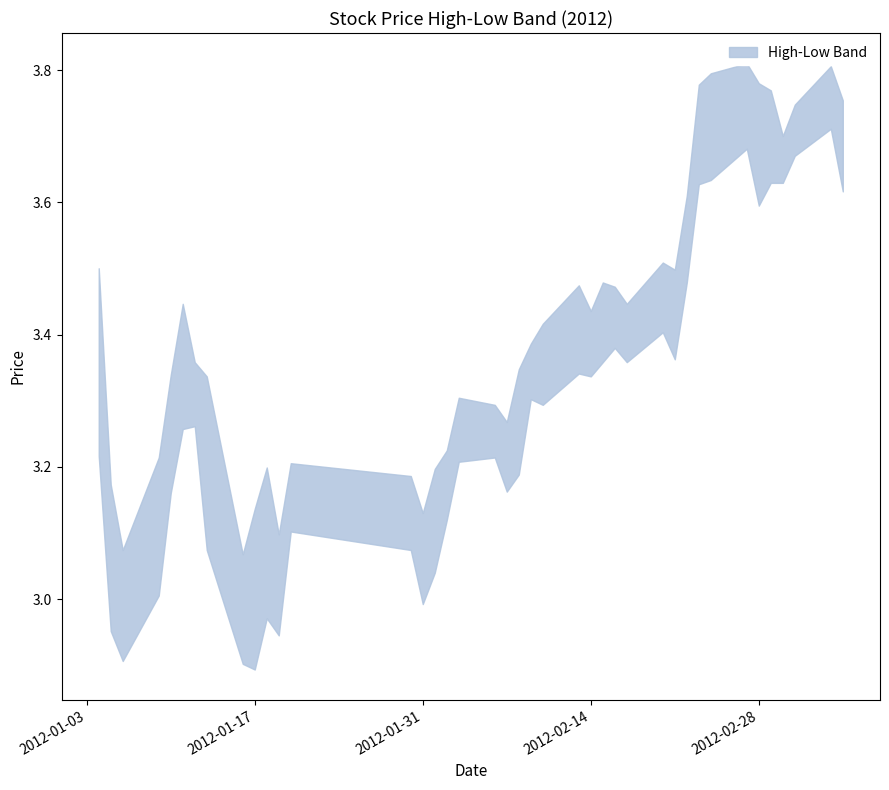

What is the total value across all series at 35?

7.4